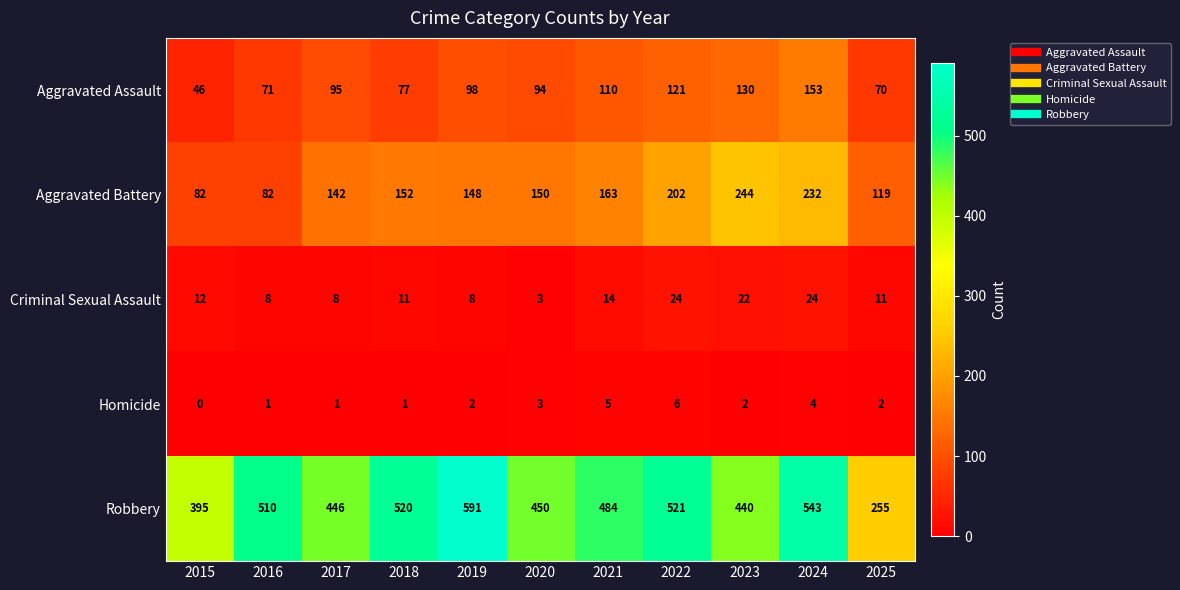

What is the total value across all series at 2015?

535